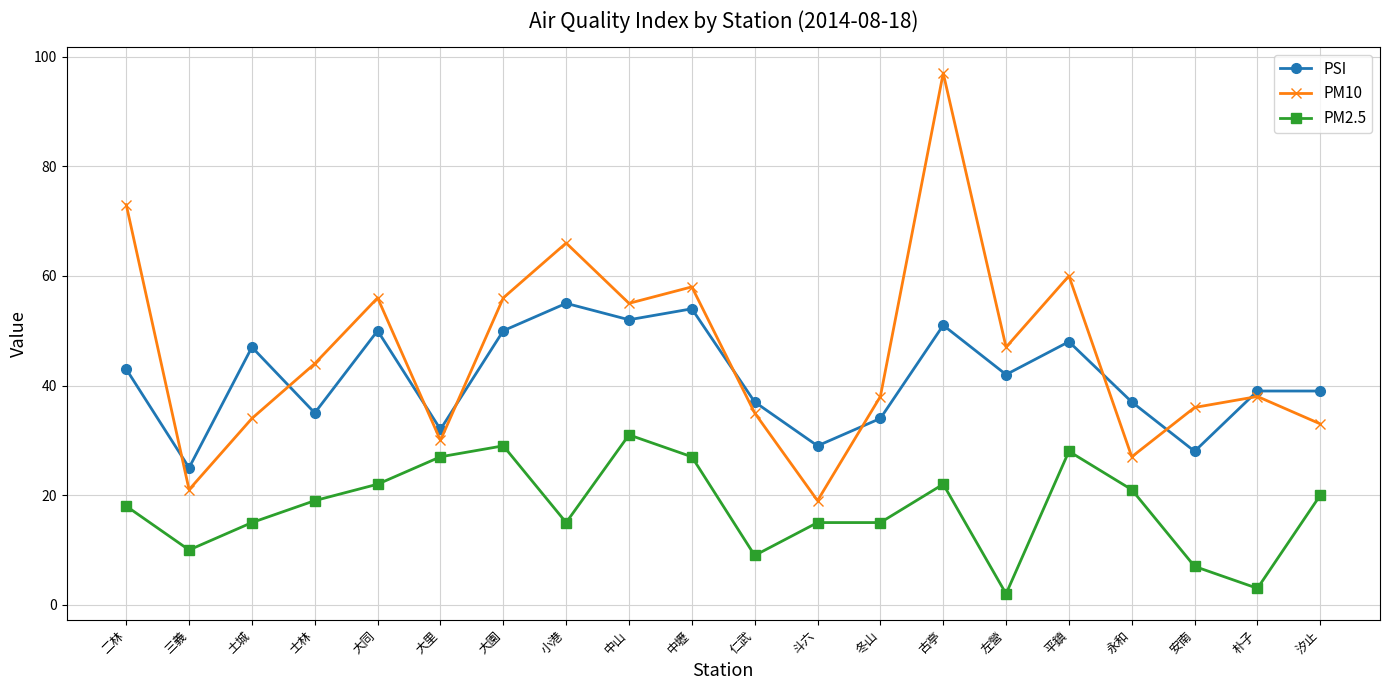

Which series has the largest range (max minus min)?

PM10